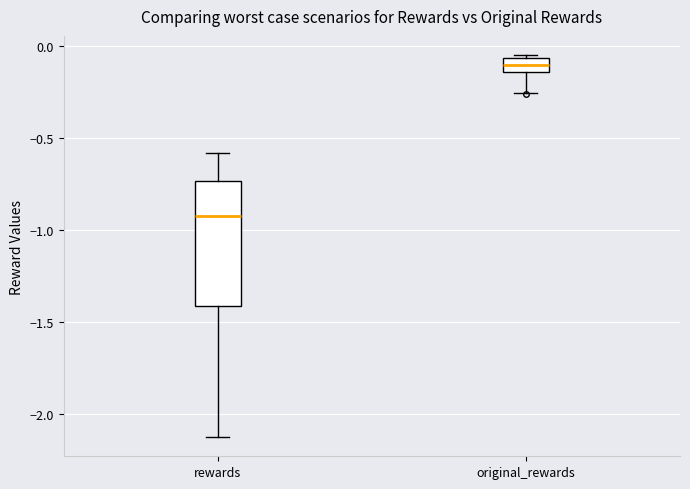

Where is the lower edge of the box for rewards on the y-axis? The values are not printed on the chart, so give them approximately, as read against the axis.

-1.40